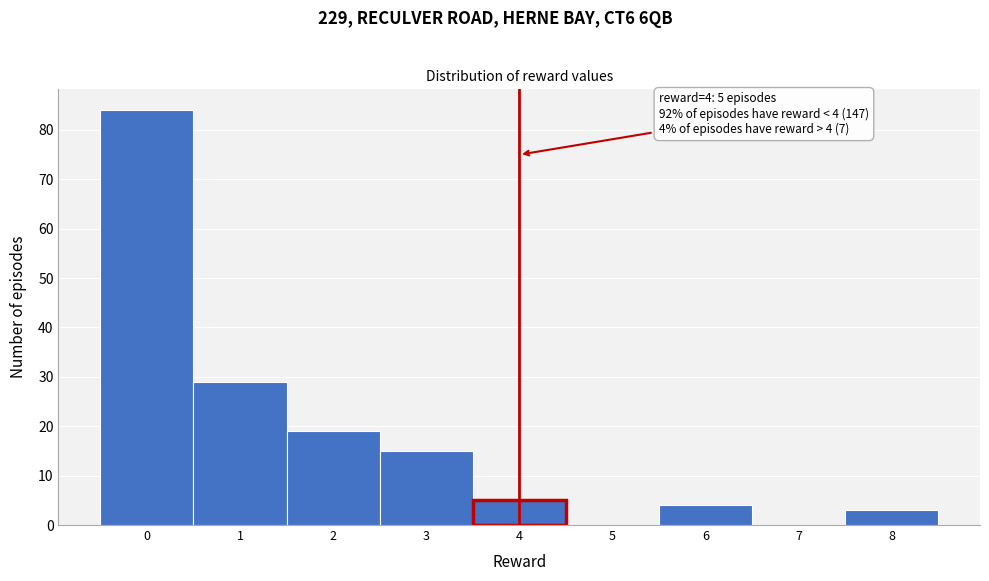

Which range on the x-axis has the tallest bar?

-0.5 to 0.5